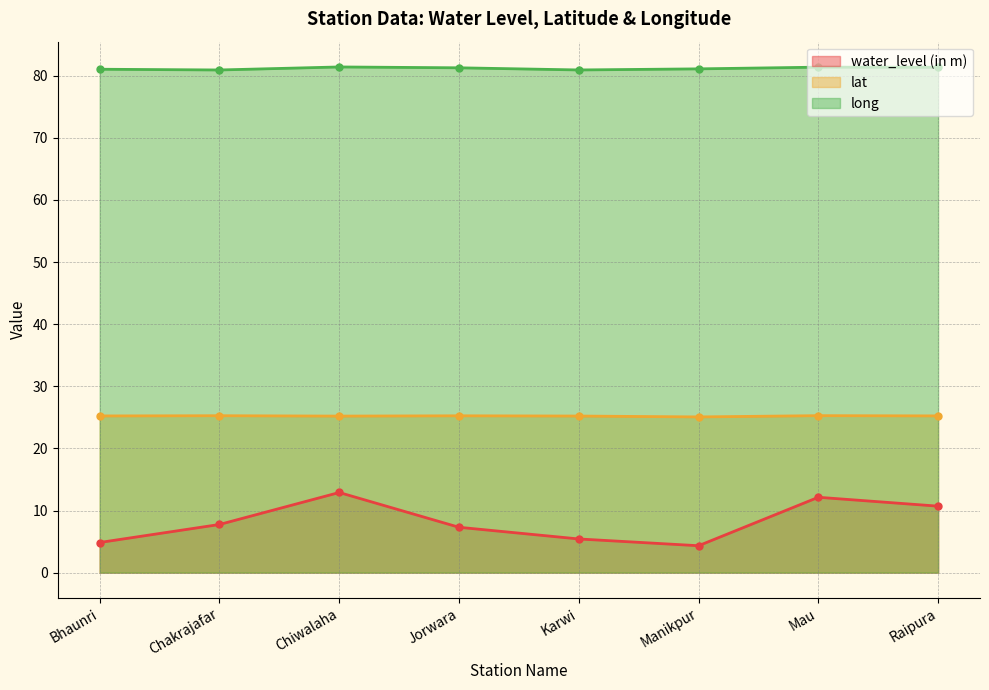

What is the sum of the water_level (in m) values at Chiwalaha and Jorwara?

20.2